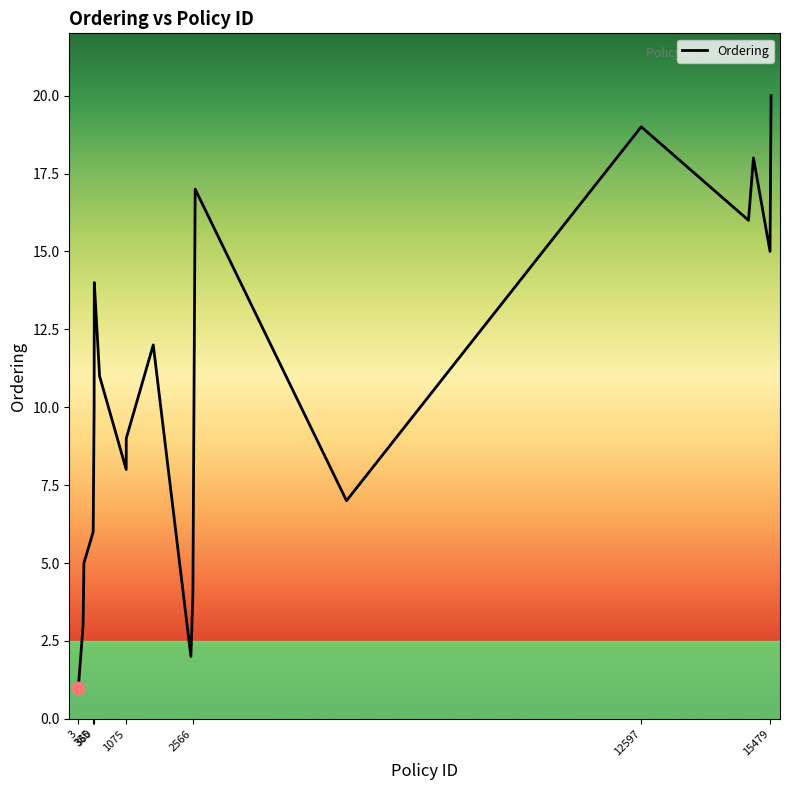

What is the difference between the maximum and minimum values?

19